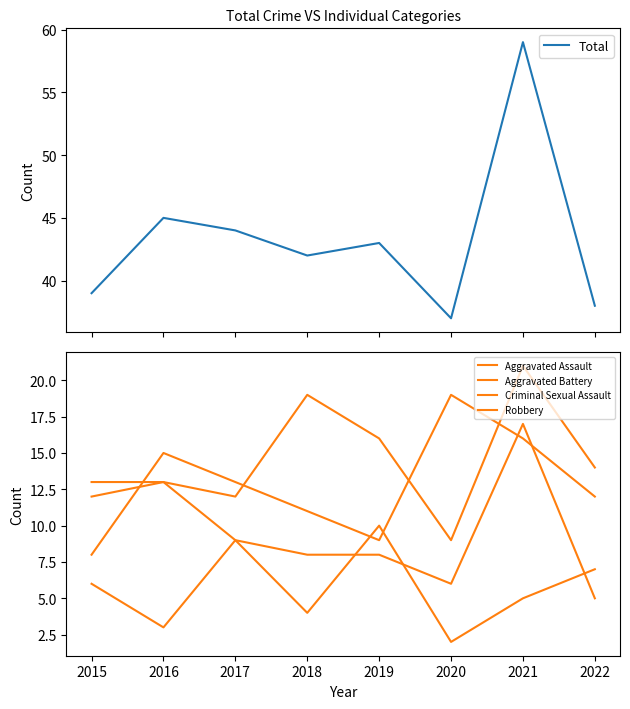

True or false: Aggravated Assault and Aggravated Battery cross at least once.

False